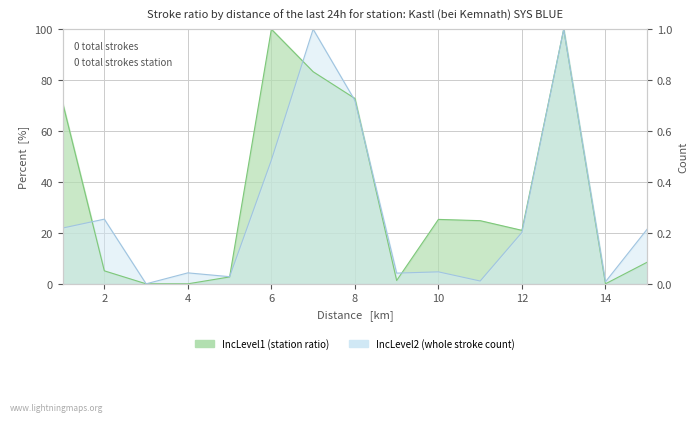

How many distinct data groups are displayed?

2